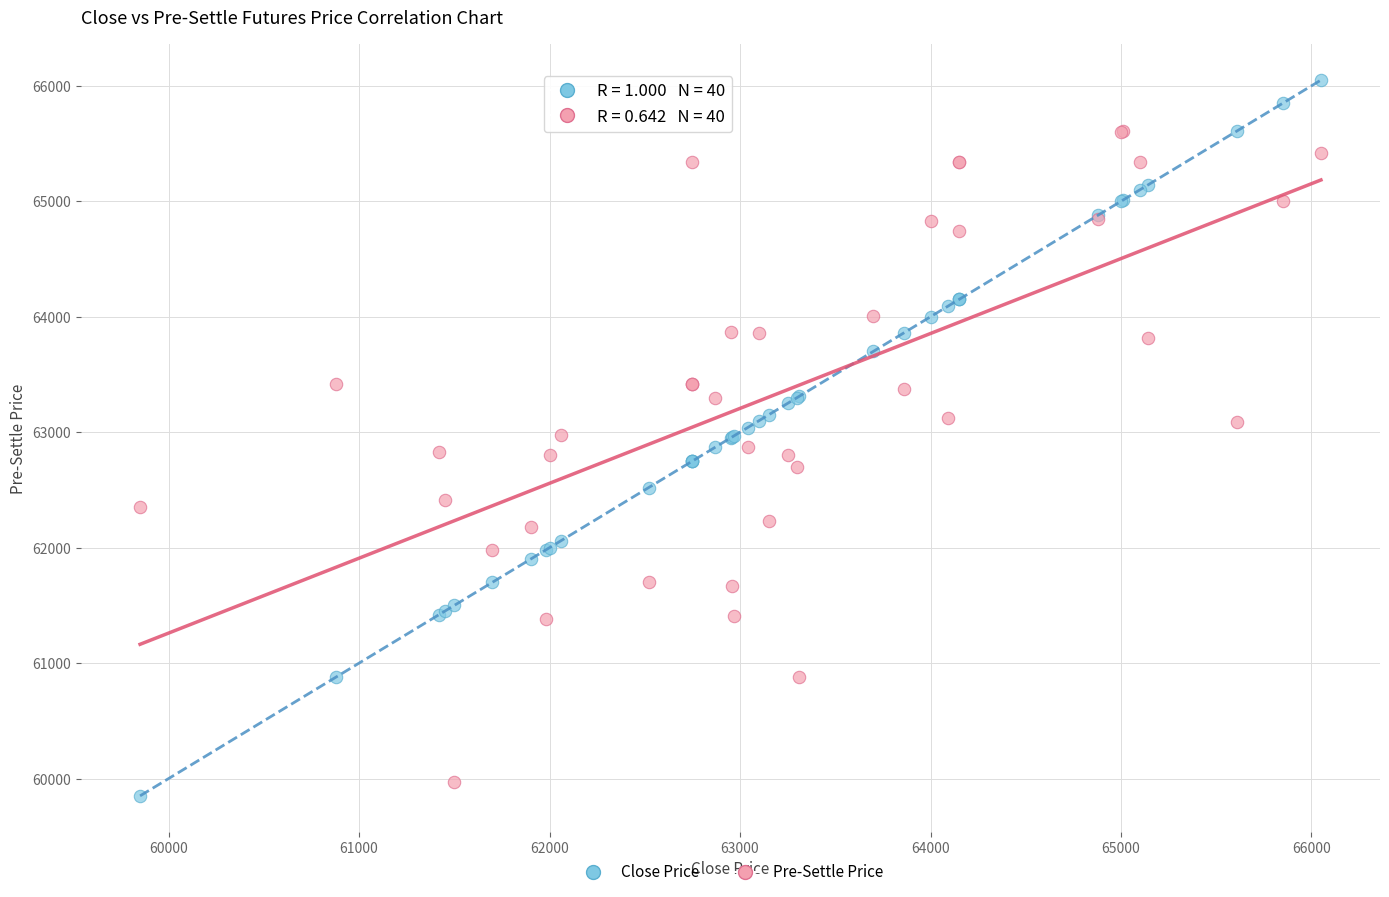

Which series contains the highest Y value?

Close Price